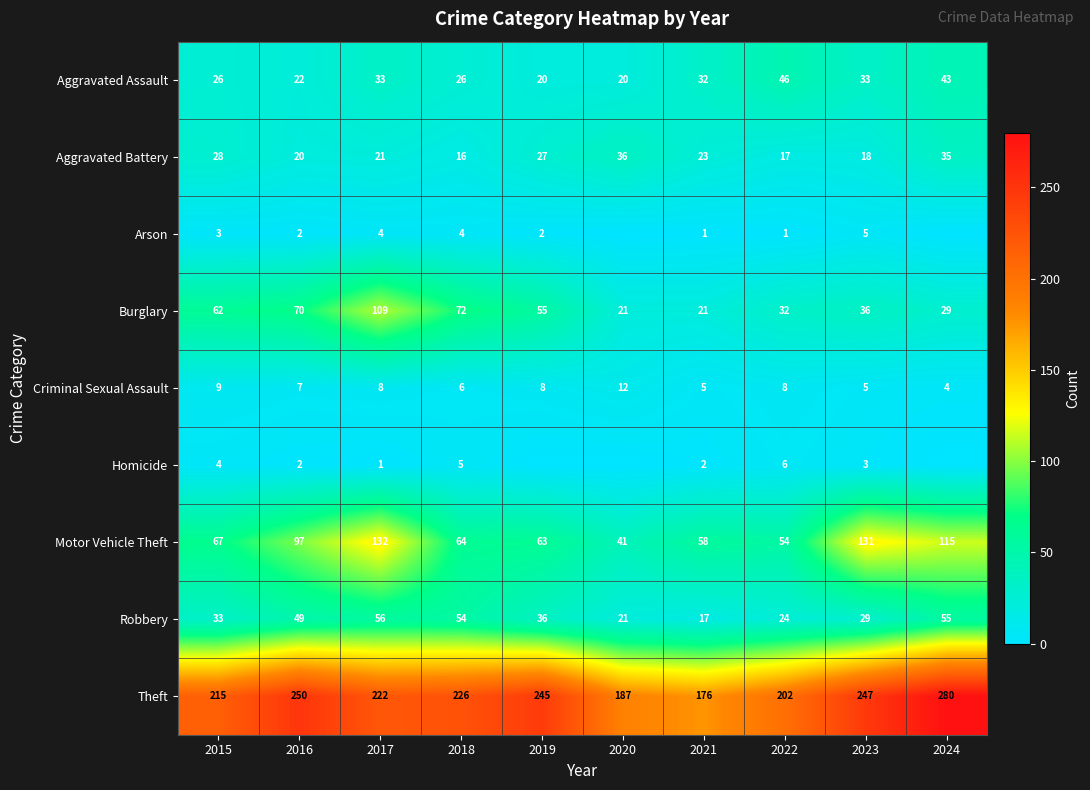

What is the spread (max minus min) of values at 2016?

248